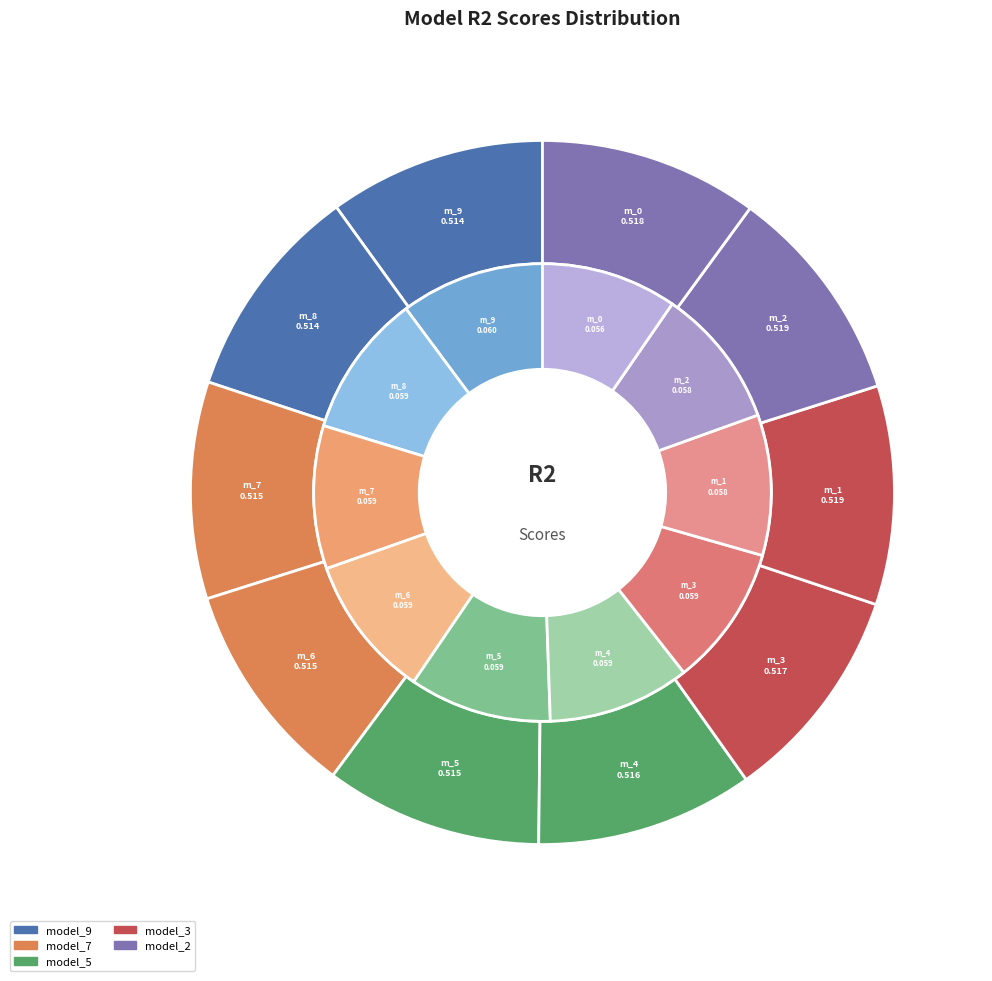

Does any single category account for the majority?

No